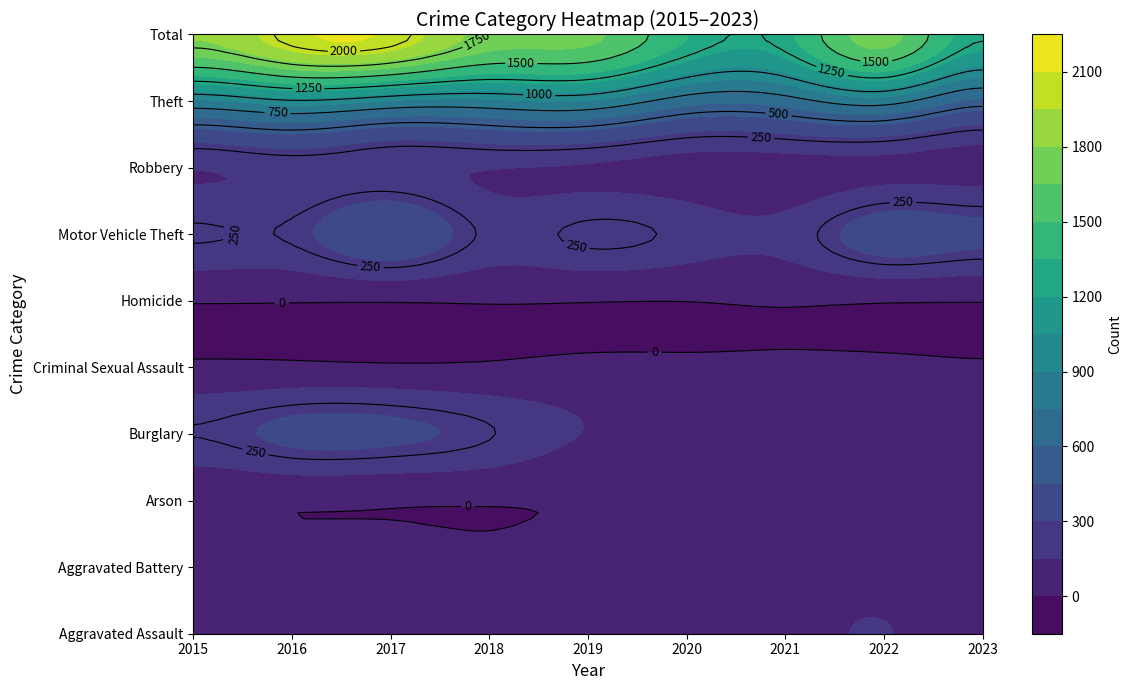

Reading left to right, list all the values displayed in this chart.

Aggravated Assault: 2015=110	2016=118	2017=105	2018=115	2019=92	2020=113	2021=115	2022=154	2023=89
Aggravated Battery: 2015=108	2016=102	2017=108	2018=67	2019=108	2020=125	2021=100	2022=81	2023=55
Arson: 2015=13	2016=20	2017=14	2018=12	2019=5	2020=4	2021=6	2022=11	2023=12
Burglary: 2015=254	2016=333	2017=329	2018=257	2019=143	2020=100	2021=90	2022=116	2023=87
Criminal Sexual Assault: 2015=28	2016=30	2017=21	2018=21	2019=35	2020=28	2021=26	2022=37	2023=18
Homicide: 2015=9	2016=7	2017=8	2018=10	2019=5	2020=2	2021=13	2022=9	2023=5
Motor Vehicle Theft: 2015=261	2016=265	2017=411	2018=231	2019=273	2020=221	2021=193	2022=373	2023=332
Robbery: 2015=154	2016=194	2017=178	2018=155	2019=135	2020=97	2021=91	2022=111	2023=96
Theft: 2015=874	2016=984	2017=892	2018=868	2019=891	2020=666	2021=678	2022=820	2023=568
Total: 2015=1811	2016=2053	2017=2066	2018=1736	2019=1687	2020=1356	2021=1312	2022=1712	2023=1262